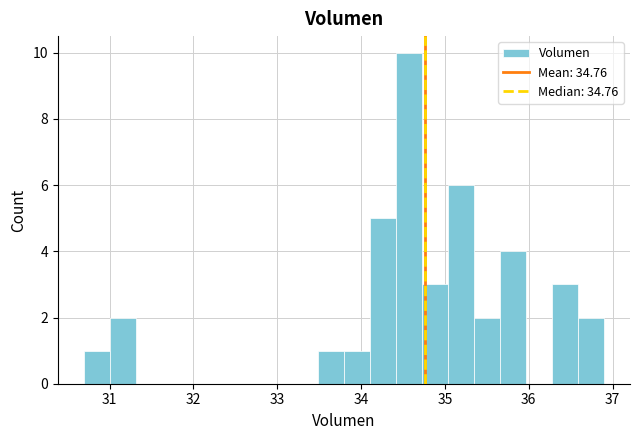

Read against the x-axis, roughly where is the centre of the tallest bar?

34.6